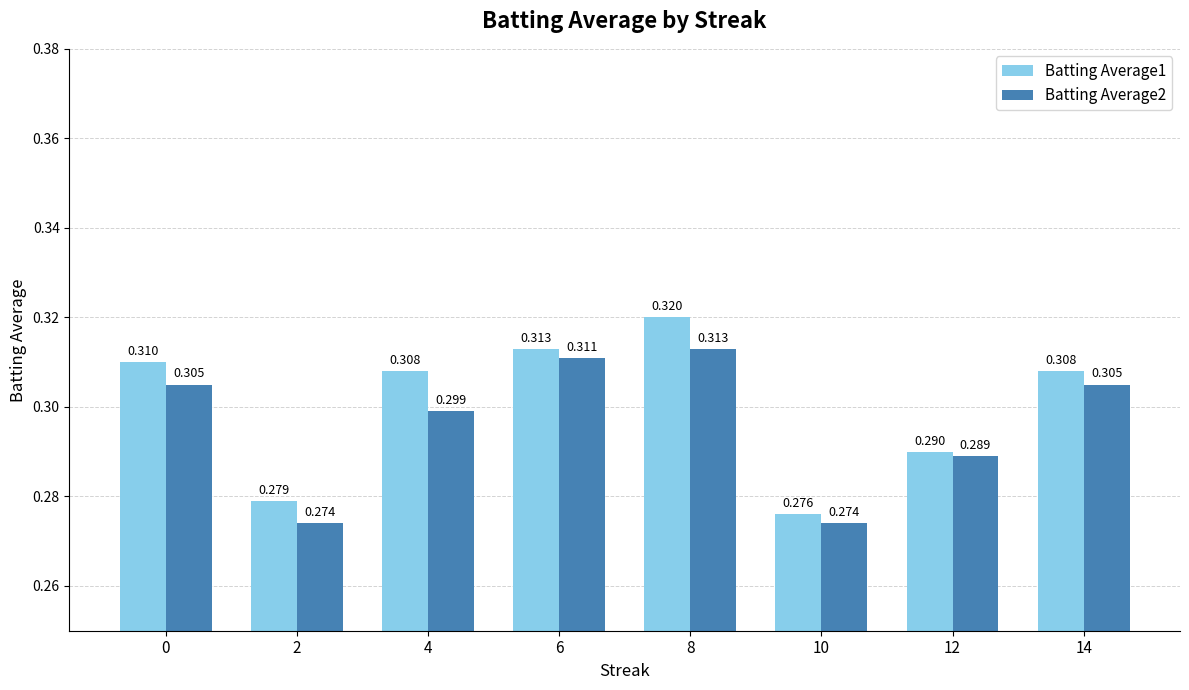

At which category is the sum across all series the highest?

8